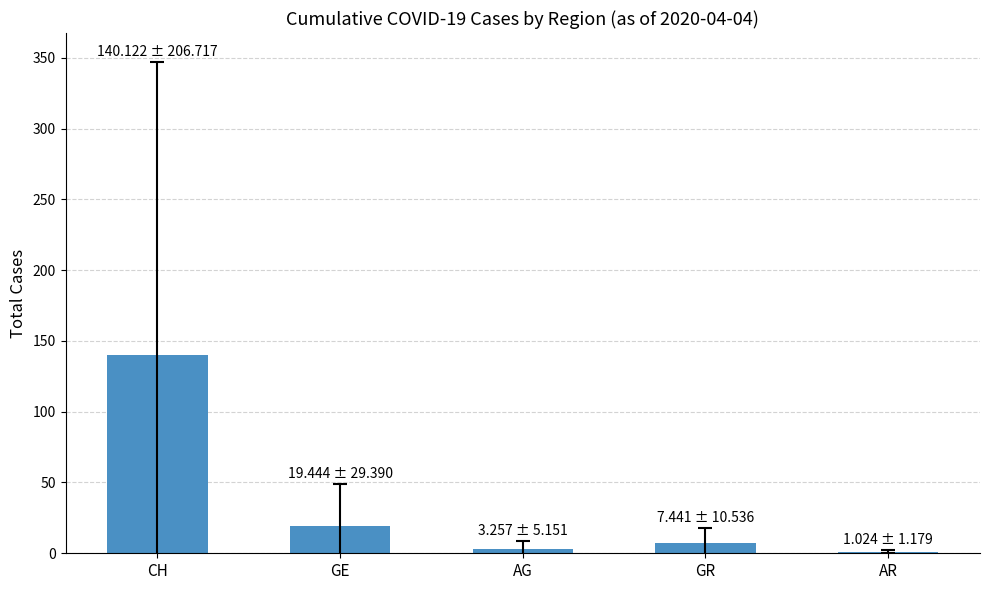

Are the bars grouped side by side (vs. stacked)?

No